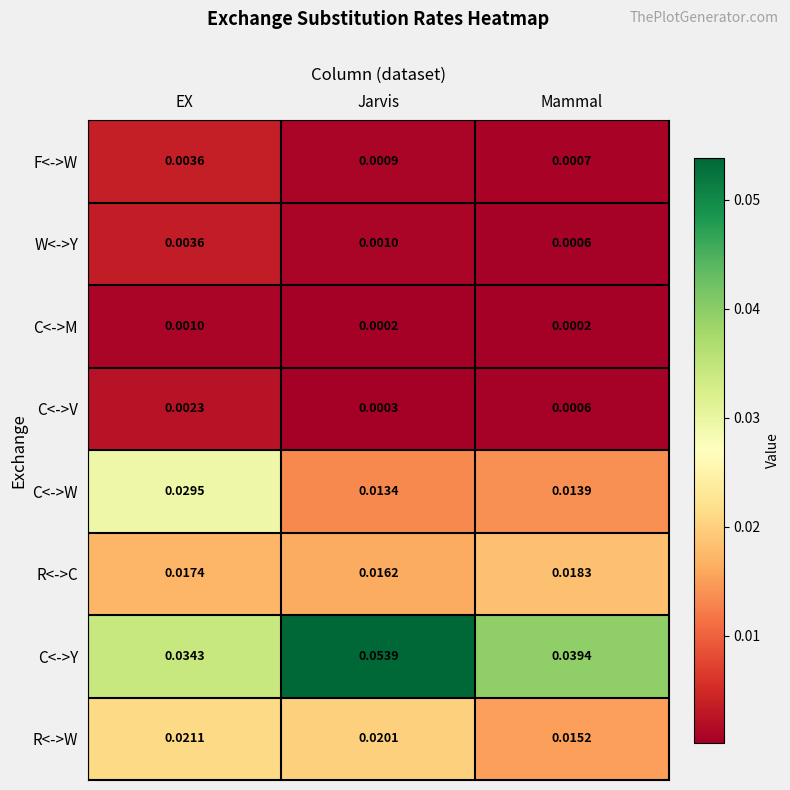

Which series has the largest total across all categories?

C<->Y